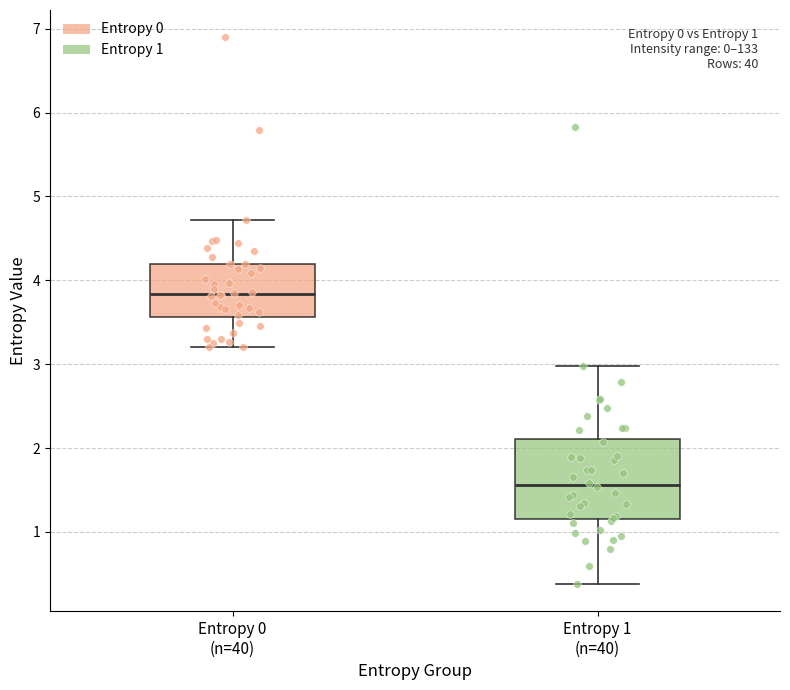

Which box's median line is the lowest?

Entropy 1 (n=40)